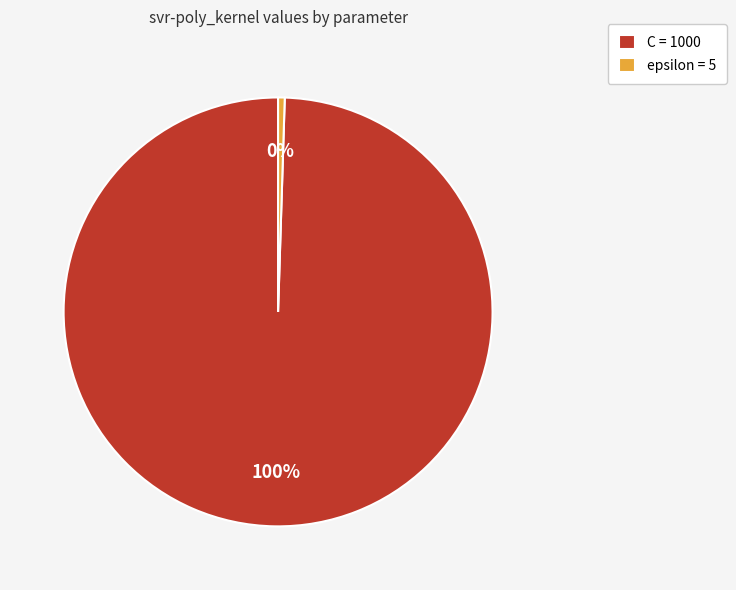

What is the smallest slice in the pie chart?

epsilon